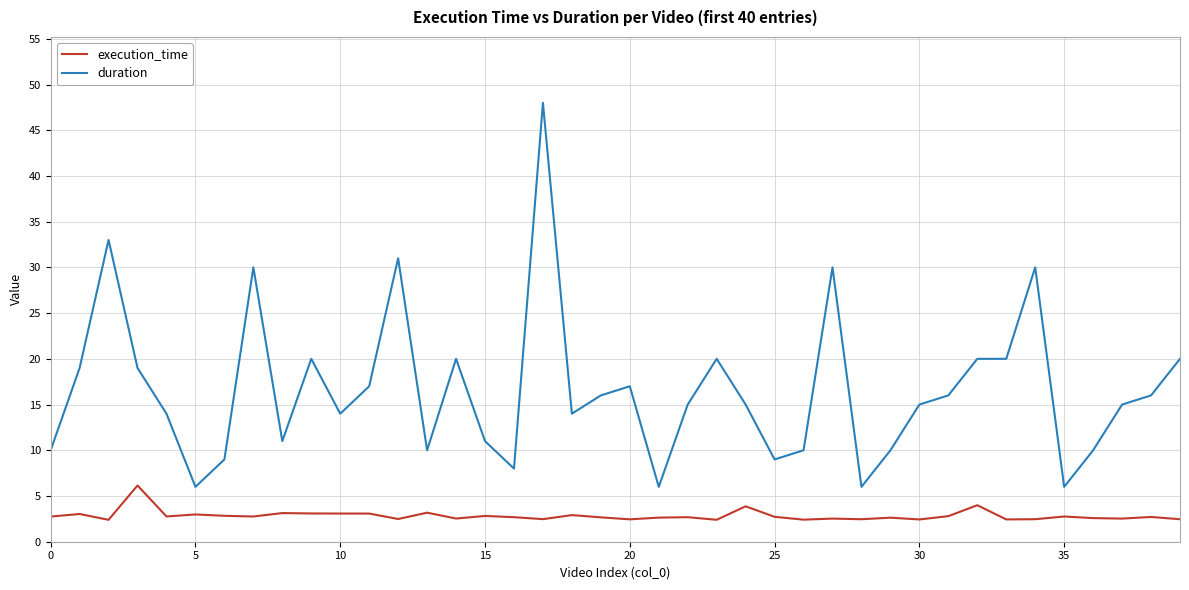

Rank the series by their average value, from lowest to highest.

execution_time, duration